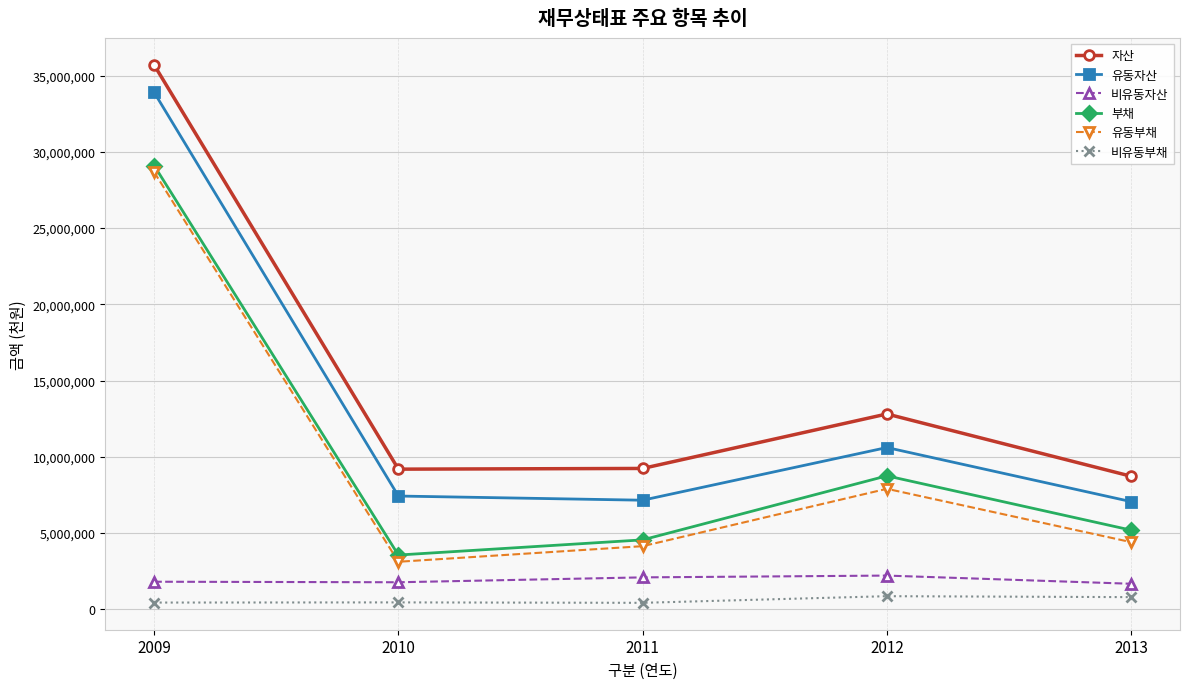

What is the sum of all 자산 values?

75646320